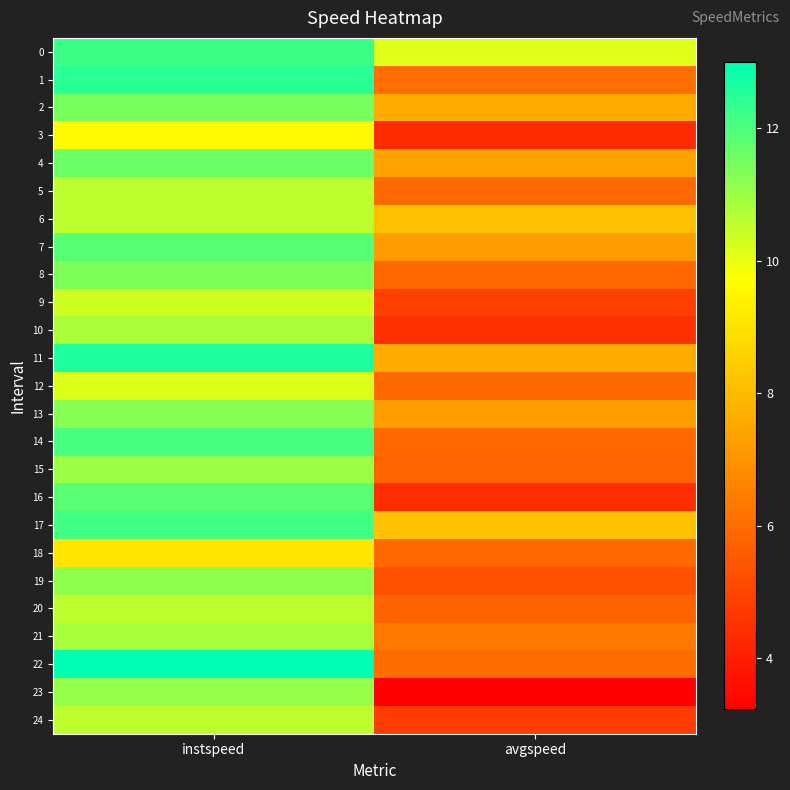

Reading left to right, extract all data points from this chart.

0: instspeed=12.2	avgspeed=10.1
1: instspeed=12.5	avgspeed=6.1
2: instspeed=11.5	avgspeed=7.6
3: instspeed=9.6	avgspeed=4.4
4: instspeed=11.6	avgspeed=7.4
5: instspeed=10.6	avgspeed=6.0
6: instspeed=10.6	avgspeed=8.1
7: instspeed=11.9	avgspeed=7.3
8: instspeed=11.4	avgspeed=5.9
9: instspeed=10.3	avgspeed=4.8
10: instspeed=10.8	avgspeed=4.5
11: instspeed=12.6	avgspeed=7.6
12: instspeed=10.2	avgspeed=6.0
13: instspeed=11.3	avgspeed=7.3
14: instspeed=12.1	avgspeed=5.9
15: instspeed=11.0	avgspeed=5.8
16: instspeed=11.8	avgspeed=4.4
17: instspeed=12.1	avgspeed=8.2
18: instspeed=9.1	avgspeed=5.9
19: instspeed=11.1	avgspeed=5.3
20: instspeed=10.6	avgspeed=5.8
21: instspeed=10.9	avgspeed=6.3
22: instspeed=13.0	avgspeed=6.0
23: instspeed=11.1	avgspeed=3.2
24: instspeed=10.6	avgspeed=4.8